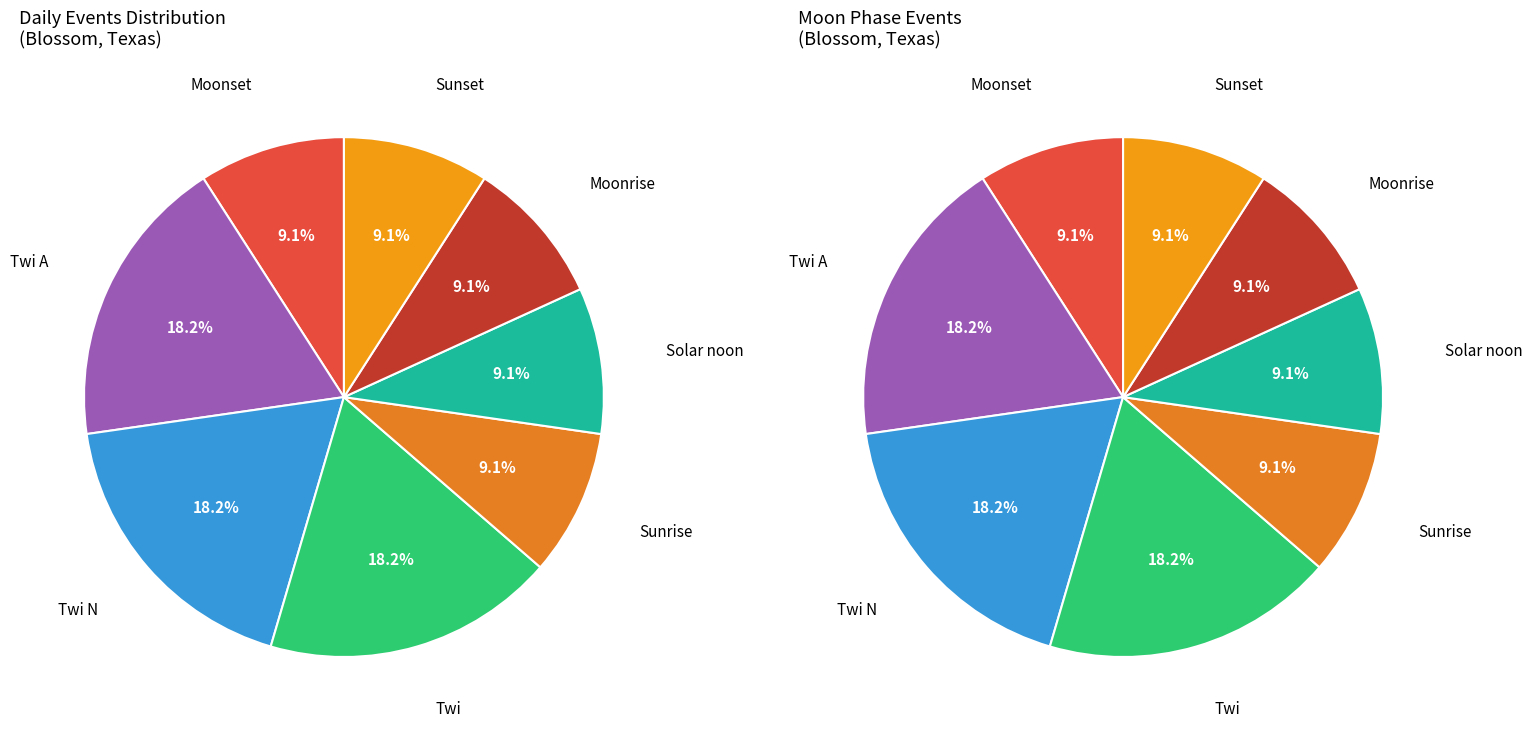

To the nearest percent, what is the combined percentage of Sunrise and Twi?

27%